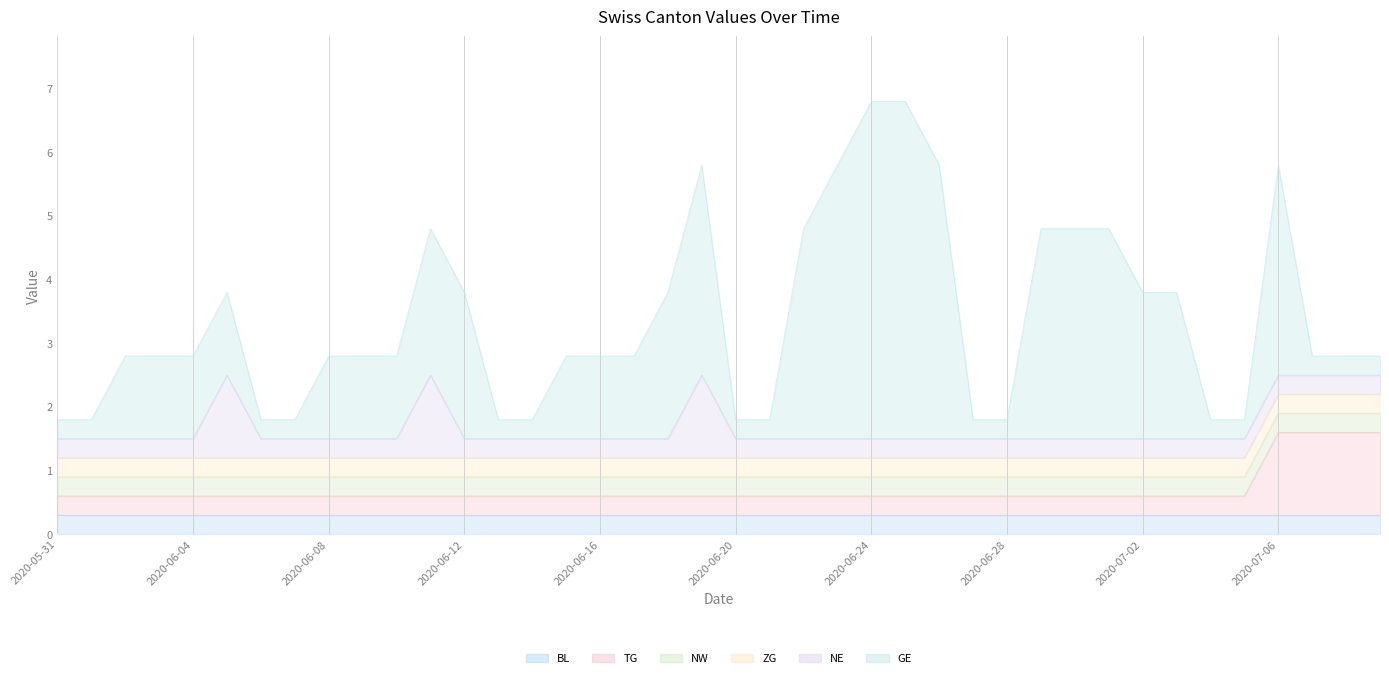

List the labels in order of TG value, smallest first.

2020-05-31, 2020-06-01, 2020-06-02, 2020-06-03, 2020-06-04, 2020-06-05, 2020-06-06, 2020-06-07, 2020-06-08, 2020-06-09, 2020-06-10, 2020-06-11, 2020-06-12, 2020-06-13, 2020-06-14, 2020-06-15, 2020-06-16, 2020-06-17, 2020-06-18, 2020-06-19, 2020-06-20, 2020-06-21, 2020-06-22, 2020-06-23, 2020-06-24, 2020-06-25, 2020-06-26, 2020-06-27, 2020-06-28, 2020-06-29, 2020-06-30, 2020-07-01, 2020-07-02, 2020-07-03, 2020-07-04, 2020-07-05, 2020-07-06, 2020-07-07, 2020-07-08, 2020-07-09